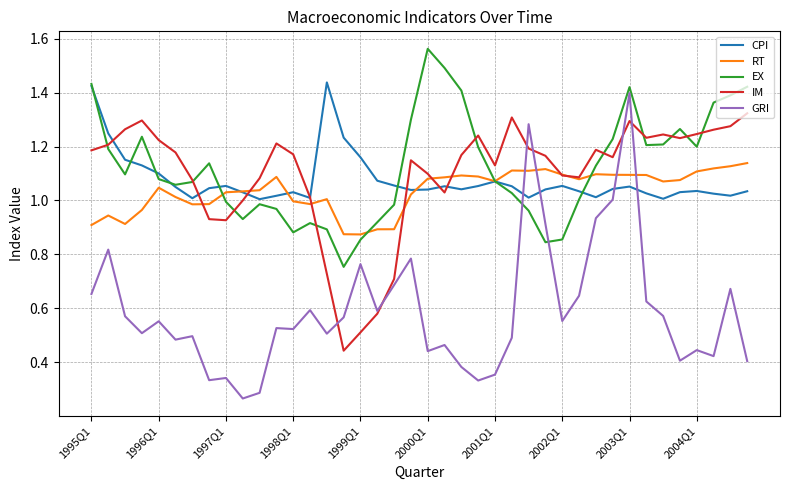

Which series has the widest spread of values?

GRI